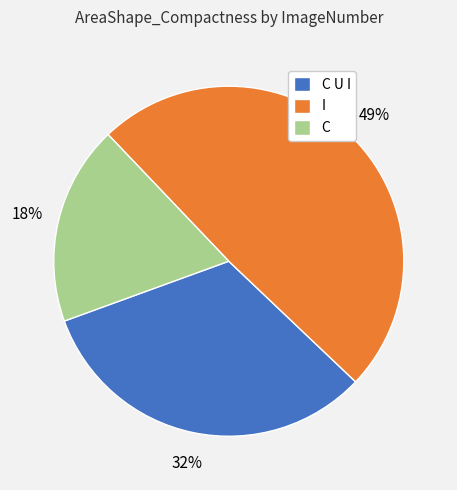

What percentage is the C slice, to the nearest percent?

18%